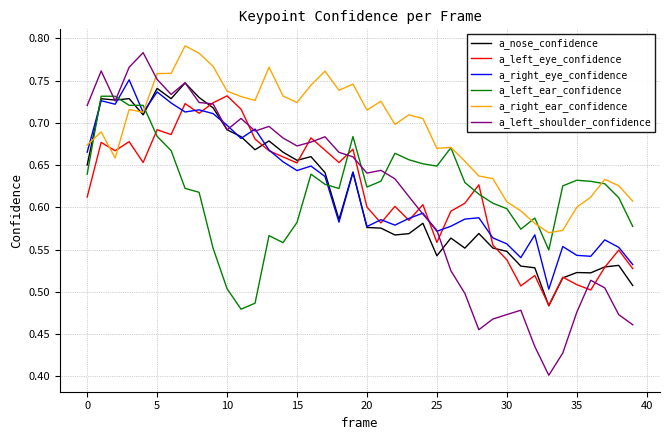

Which series has the largest range (max minus min)?

a_left_shoulder_confidence